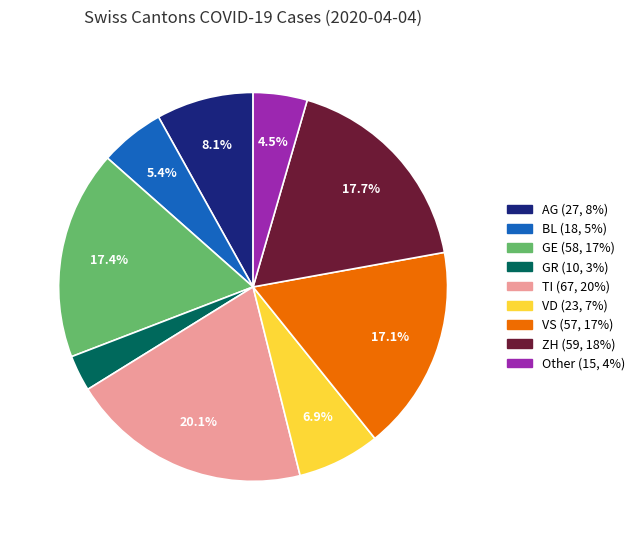

To the nearest percent, what is the difference between the GE and Other slice percentages?

13%